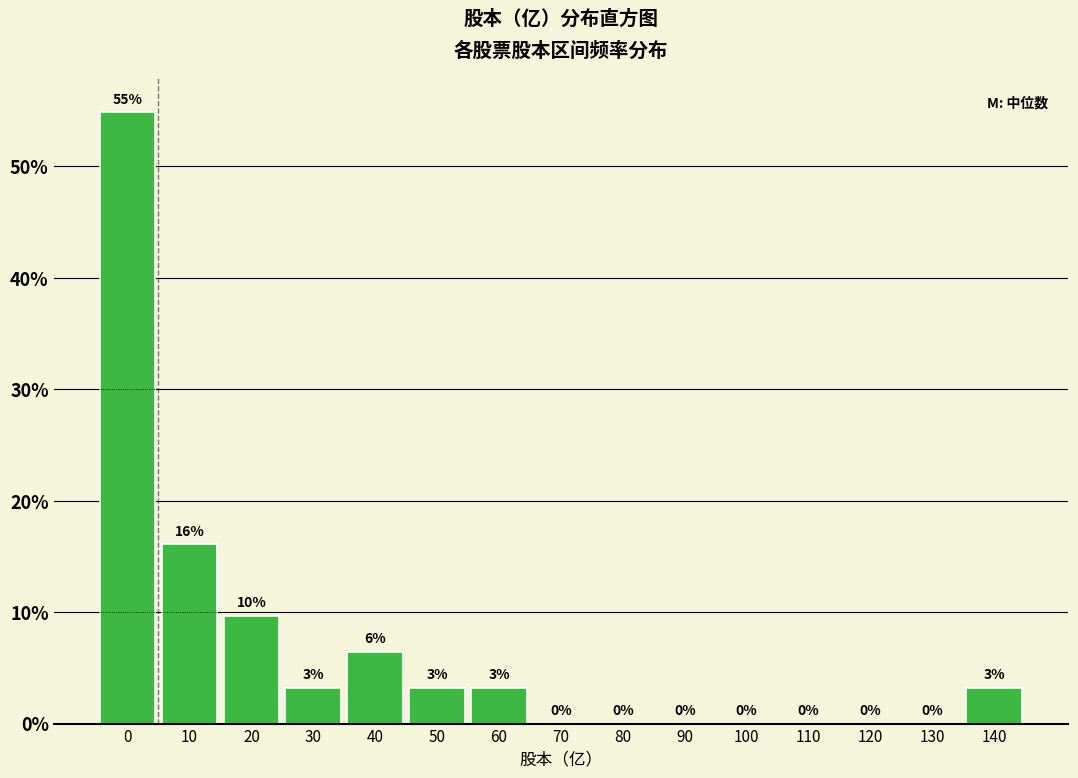

Are the bars horizontal?

No